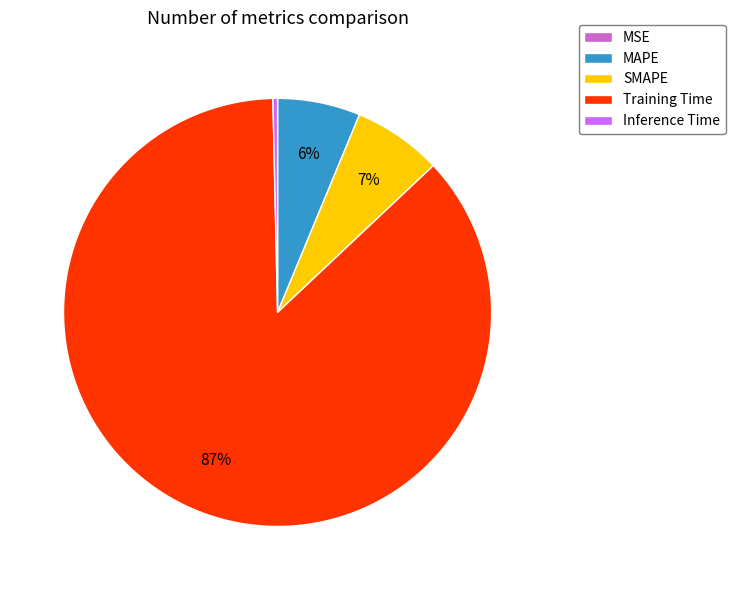

The Inference Time slice represents 9% of the pie. True or false?

False